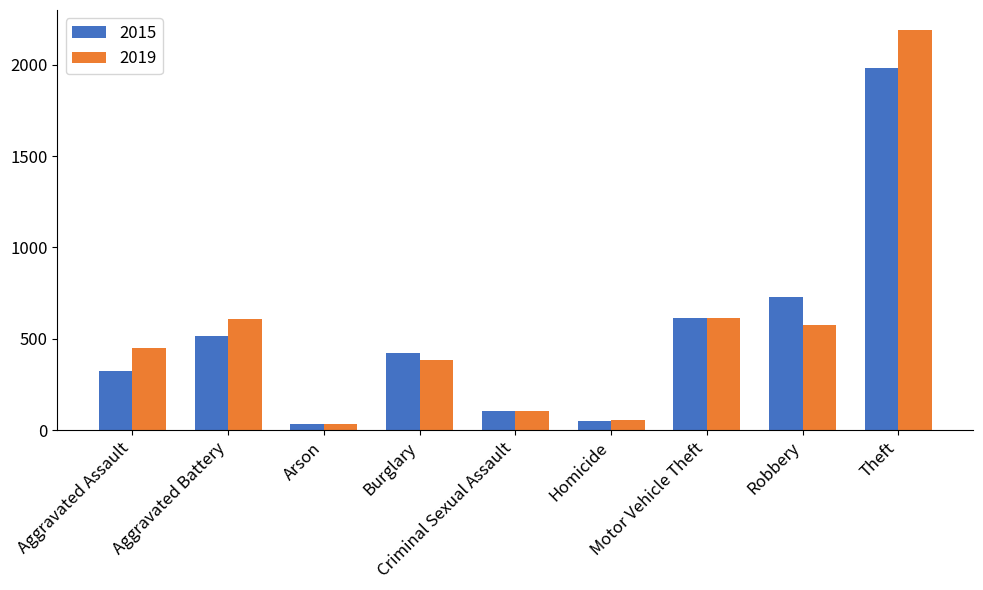

What is the value of the 2019 bar at the 2nd from the left?

608